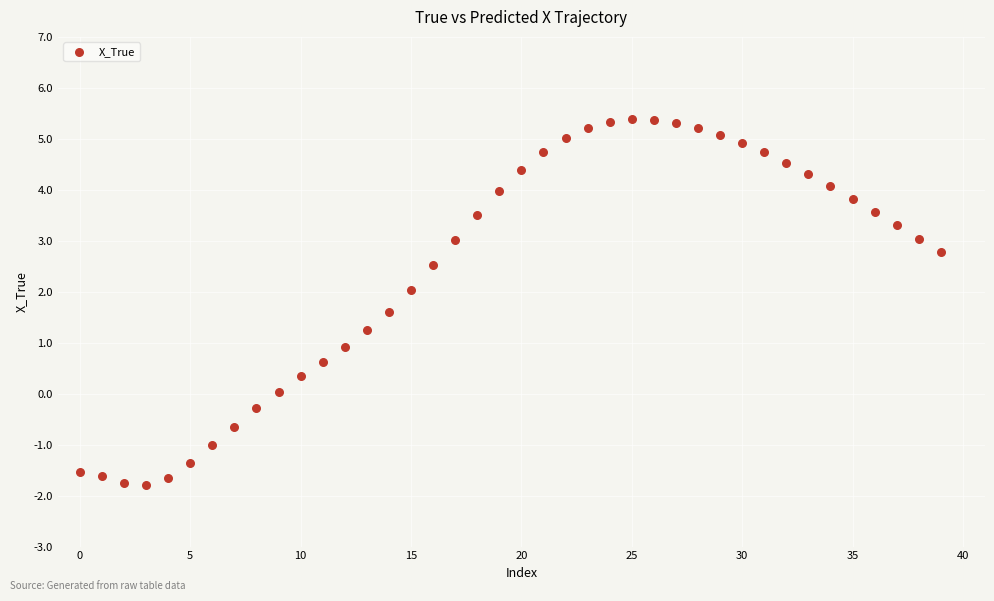

What is the range of Y values (max minus min)?

7.2